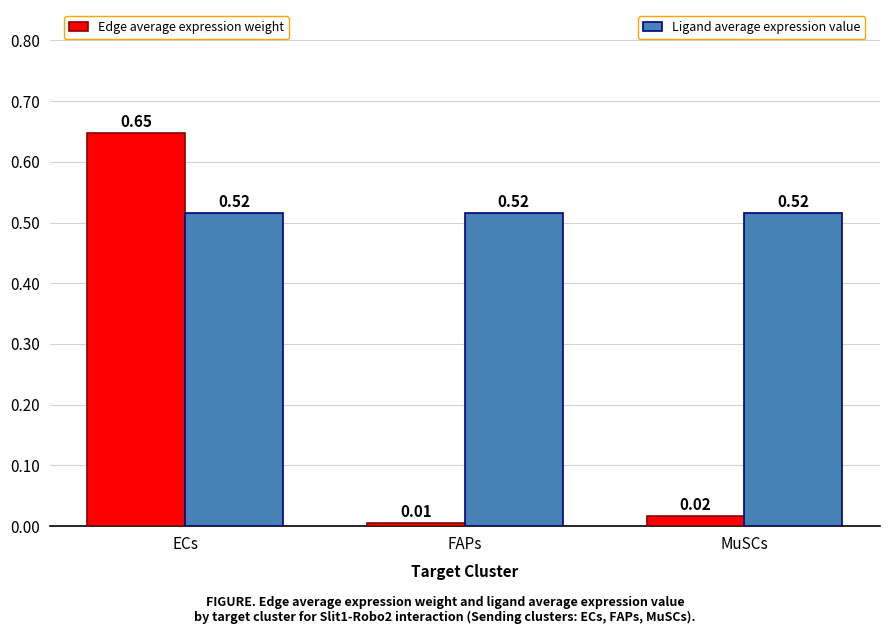

At which category is the sum across all series the highest?

ECs